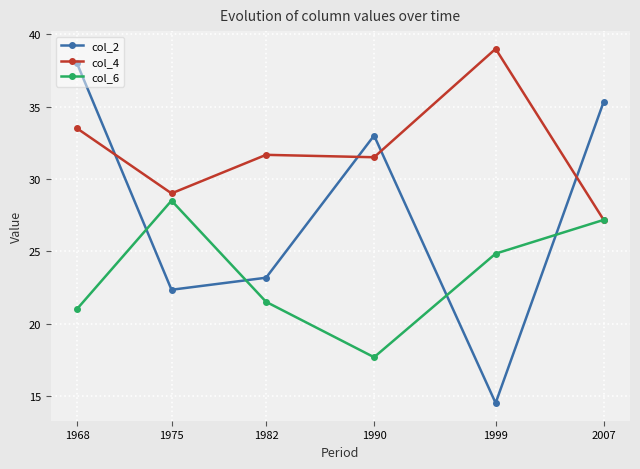

Is it true that col_6 equals 9.5 at 2007?

False